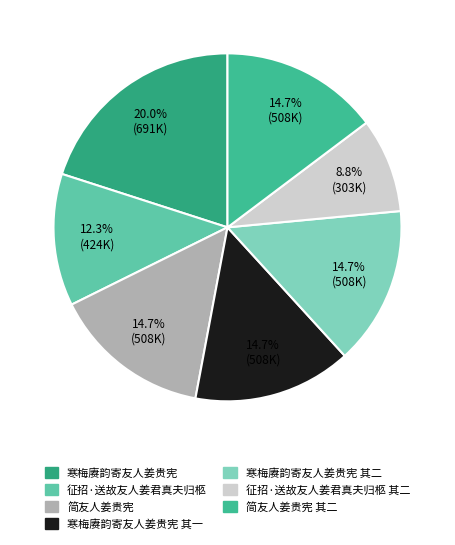

Rank the categories by value from highest to lowest.

寒梅赓韵寄友人姜贵宪, 简友人姜贵宪, 简友人姜贵宪 其二, 寒梅赓韵寄友人姜贵宪 其二, 寒梅赓韵寄友人姜贵宪 其一, 征招·送故友人姜君真夫归柩, 征招·送故友人姜君真夫归柩 其二